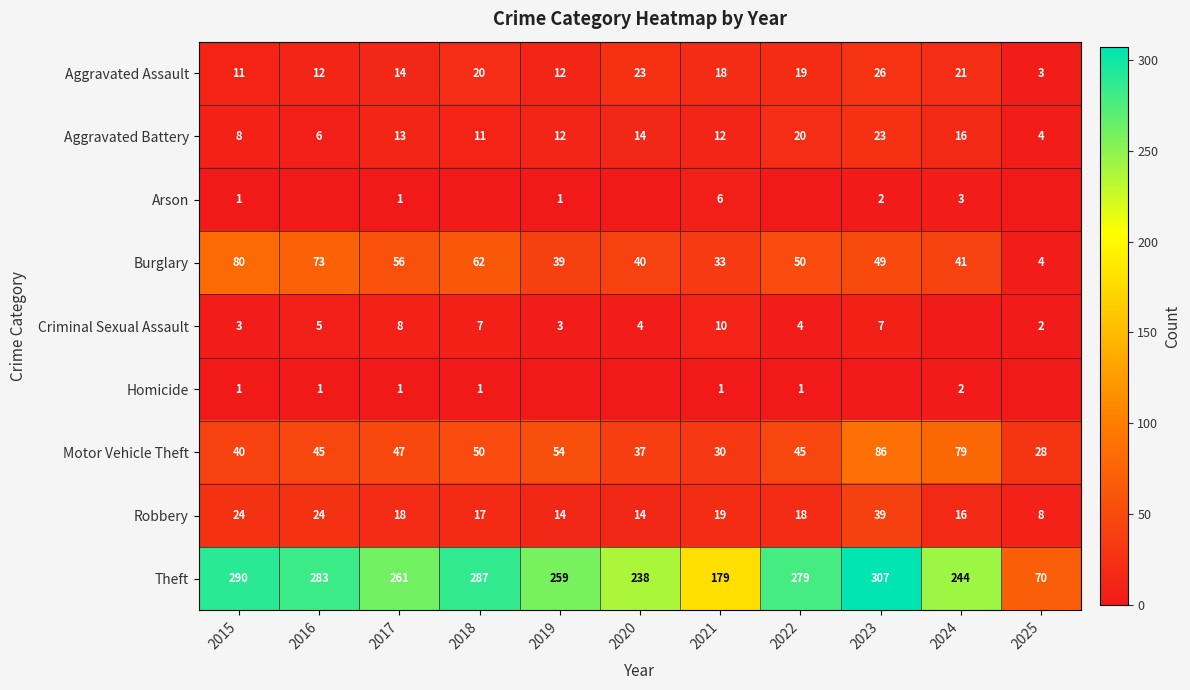

What is the difference between the second highest and minimum values in the Burglary series?

69